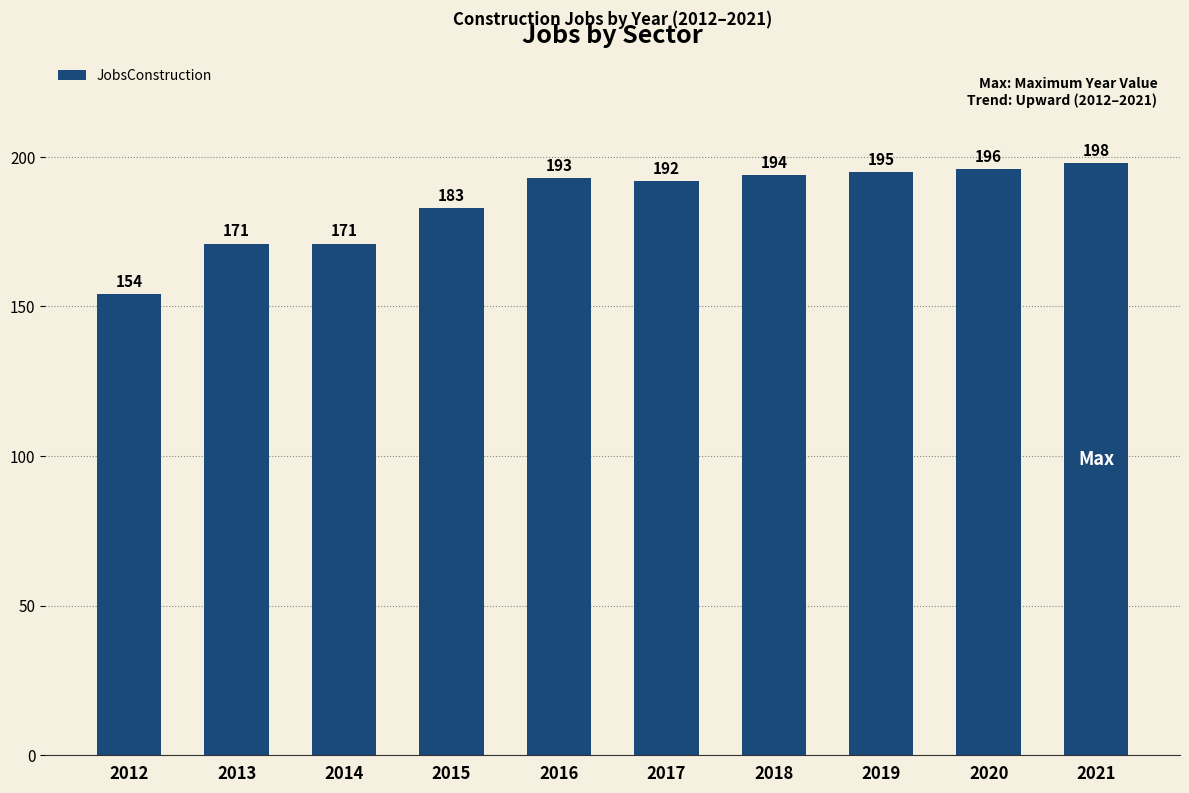

At which category does the chart reach its peak across all series?

2021